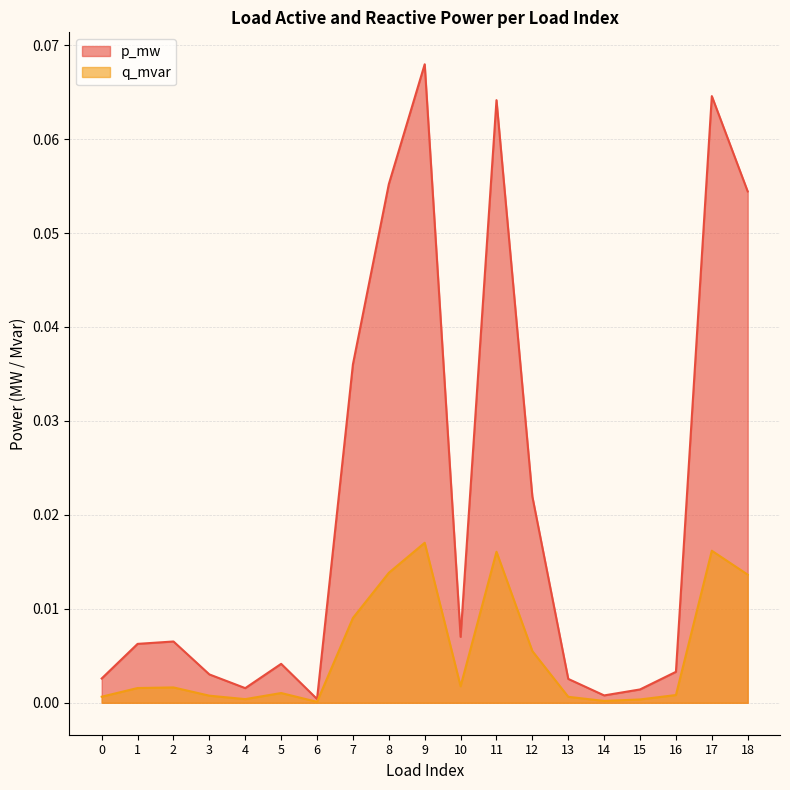

Where is the first local minimum for q_mvar?

4